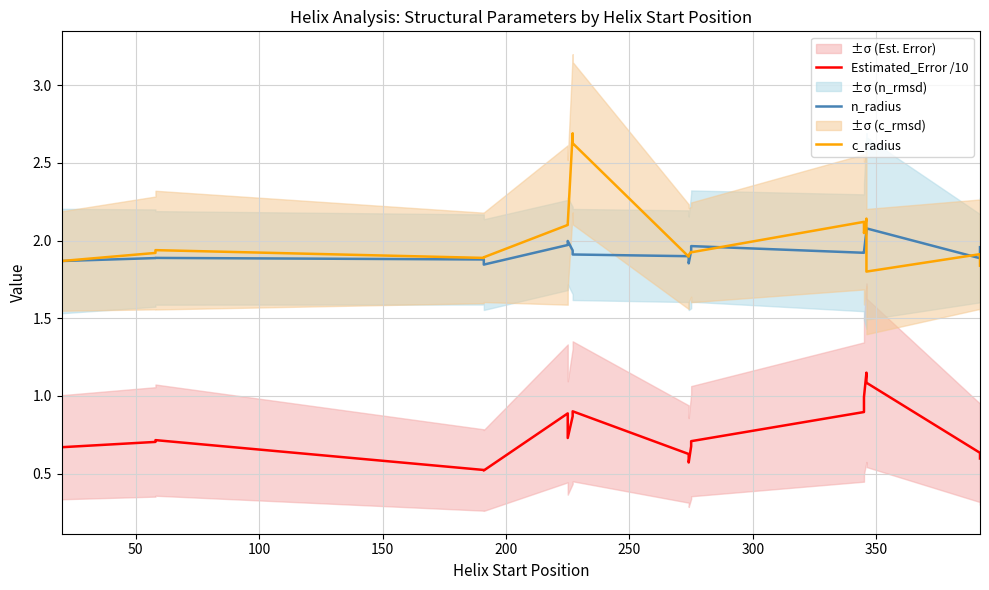

Count the number of data series in this chart.

3